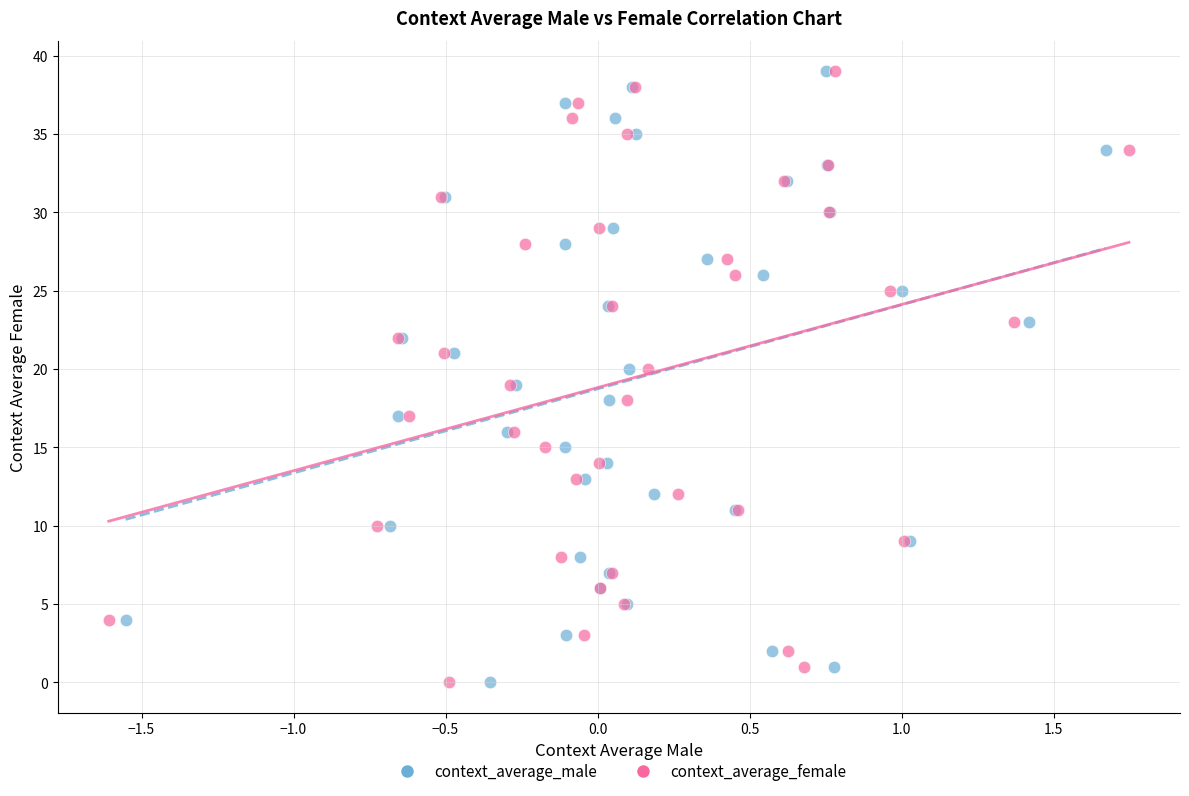

What are all the series names shown in the legend?

context_average_male, context_average_female